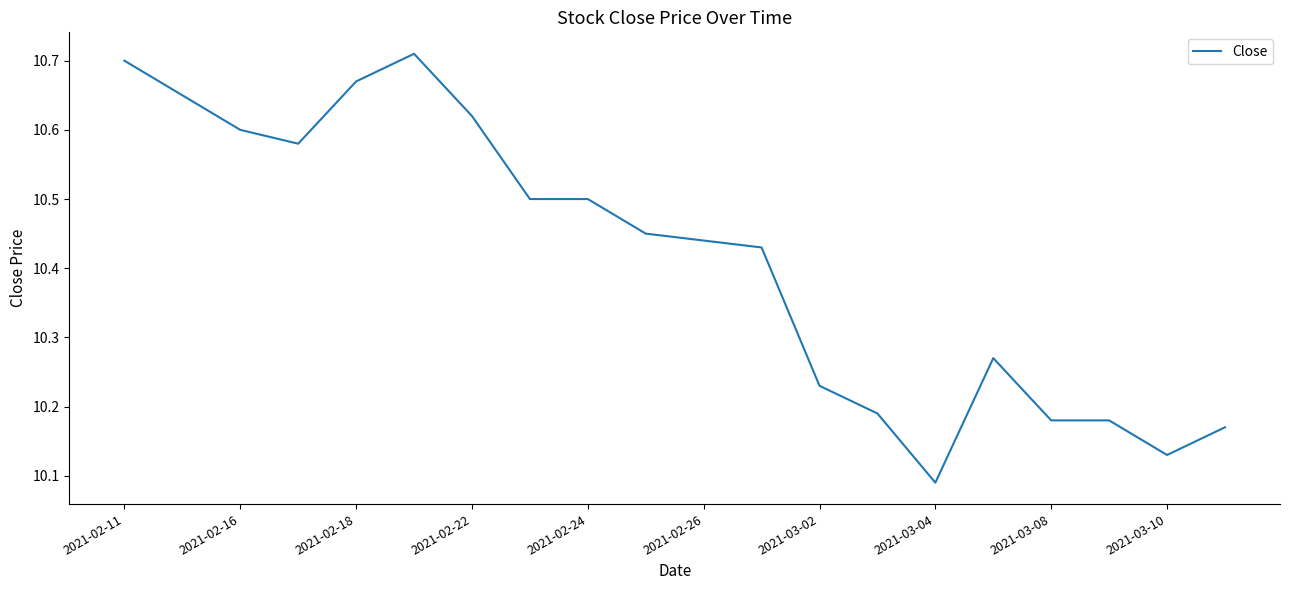

At which label is the value closest to 10?

2021-03-04